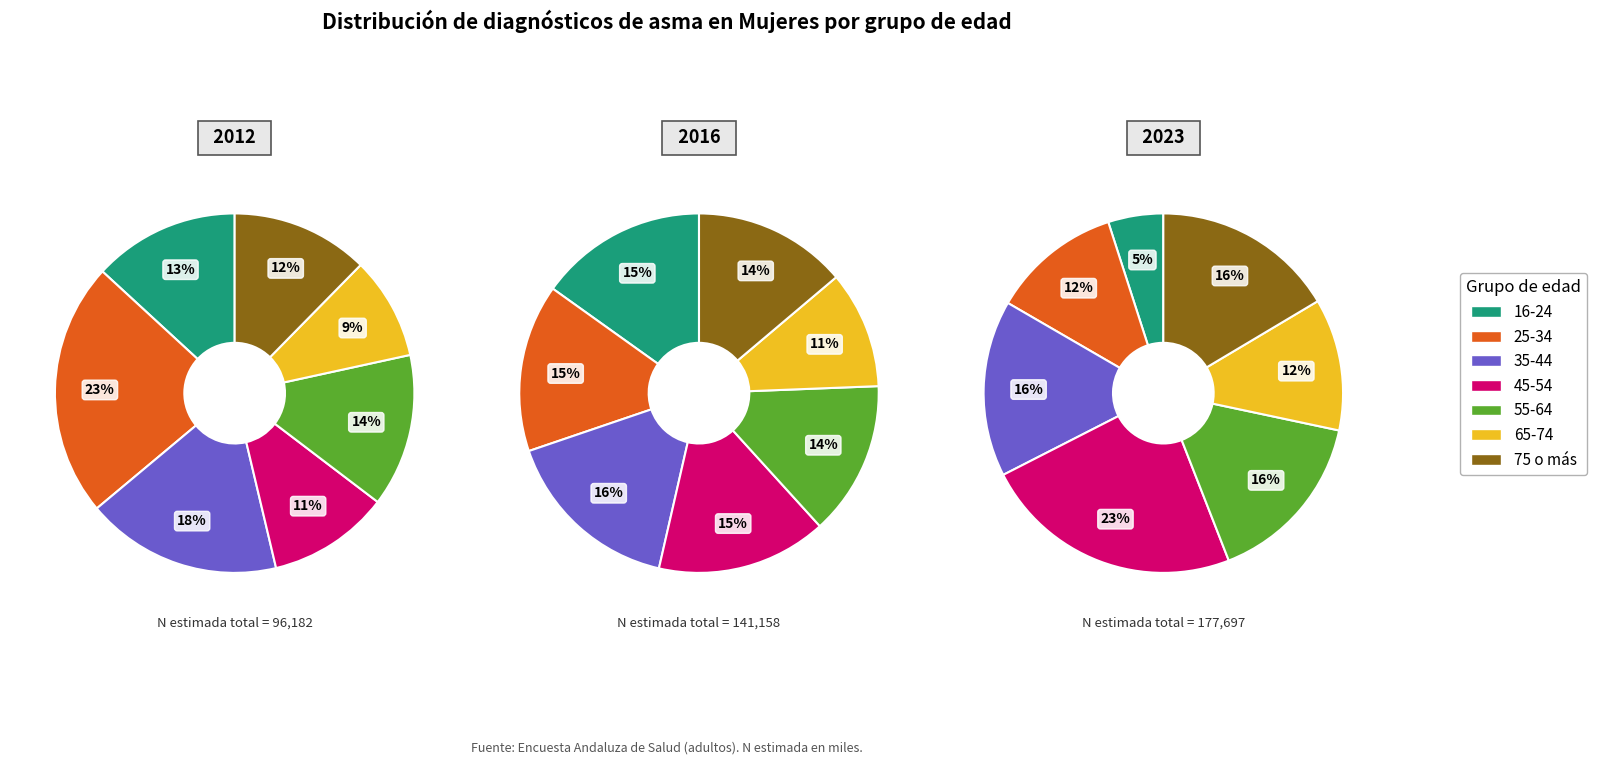

Is 55-64 the majority of the pie?

No